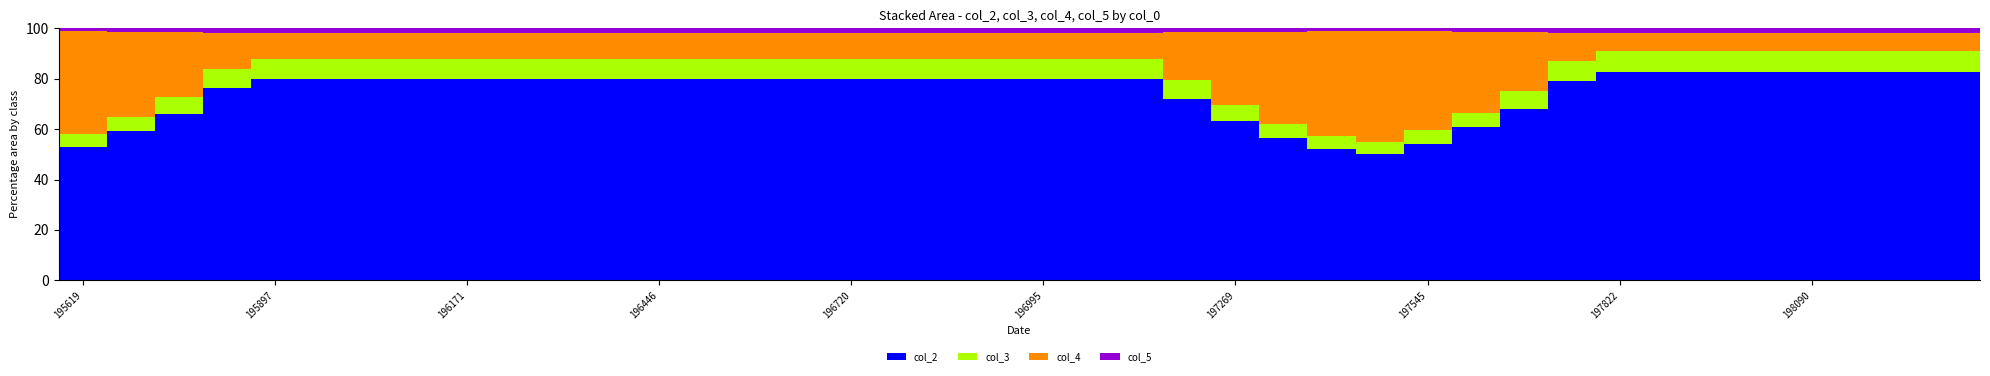

What is the sum of all col_2 values?

2990.2